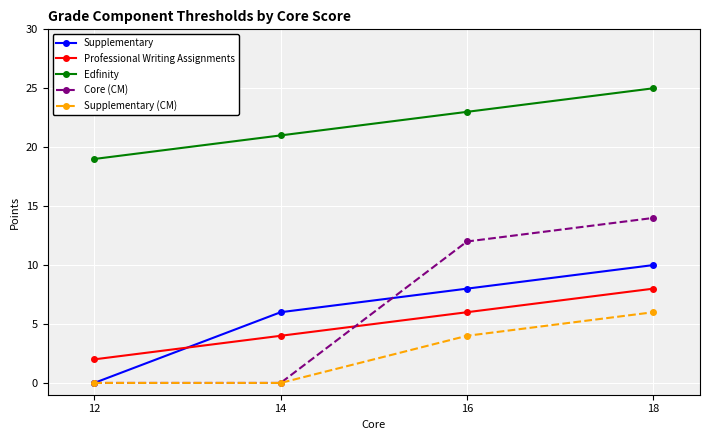

The value of Supplementary (CM) at 12 is -4. True or false?

False